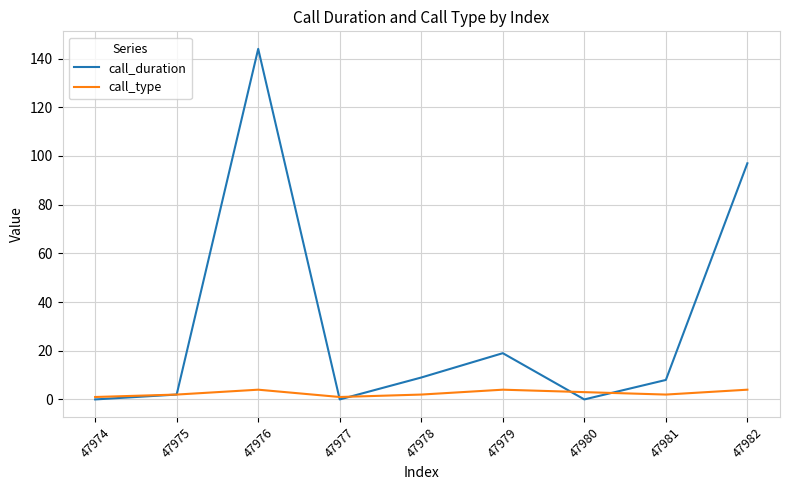

The value of call_duration at 47974 is -91. True or false?

False